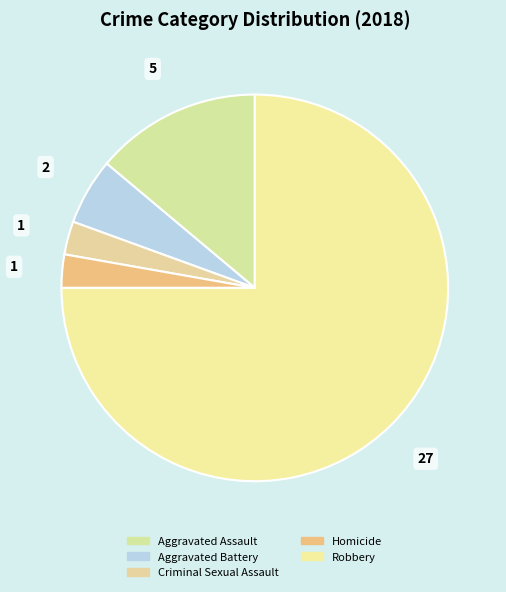

What is the ratio of the value at Criminal Sexual Assault to the value at Aggravated Battery?

0.5